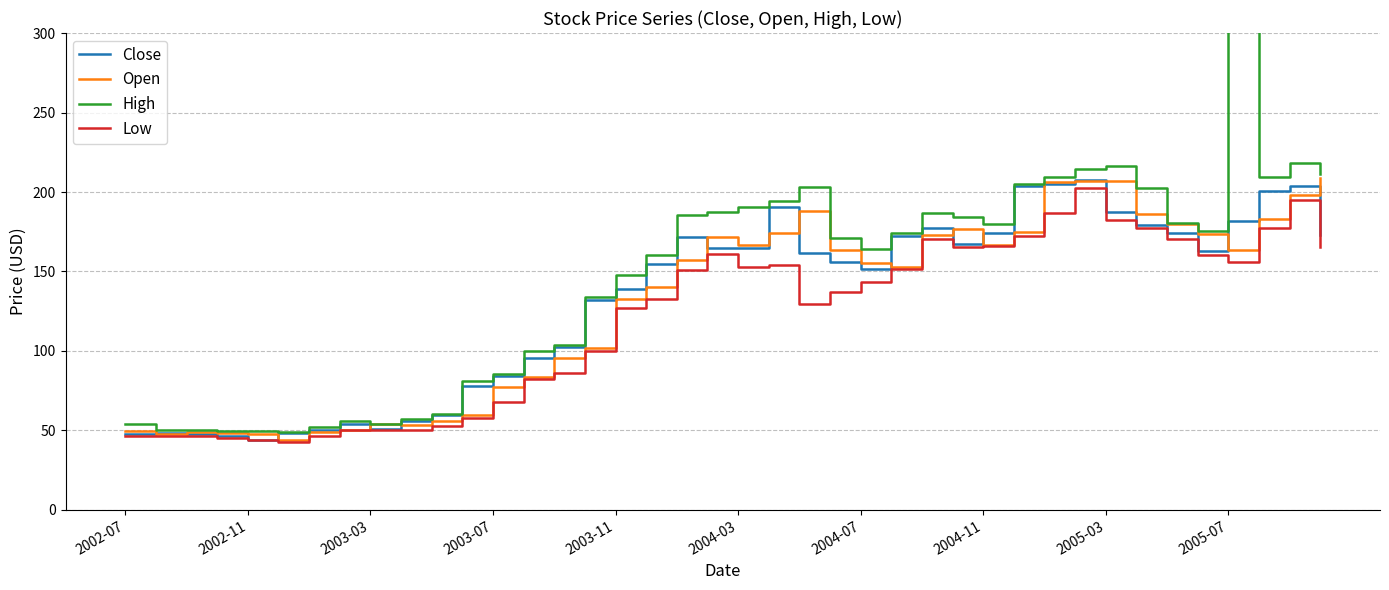

At which label is Low closest to 122?

2003-11